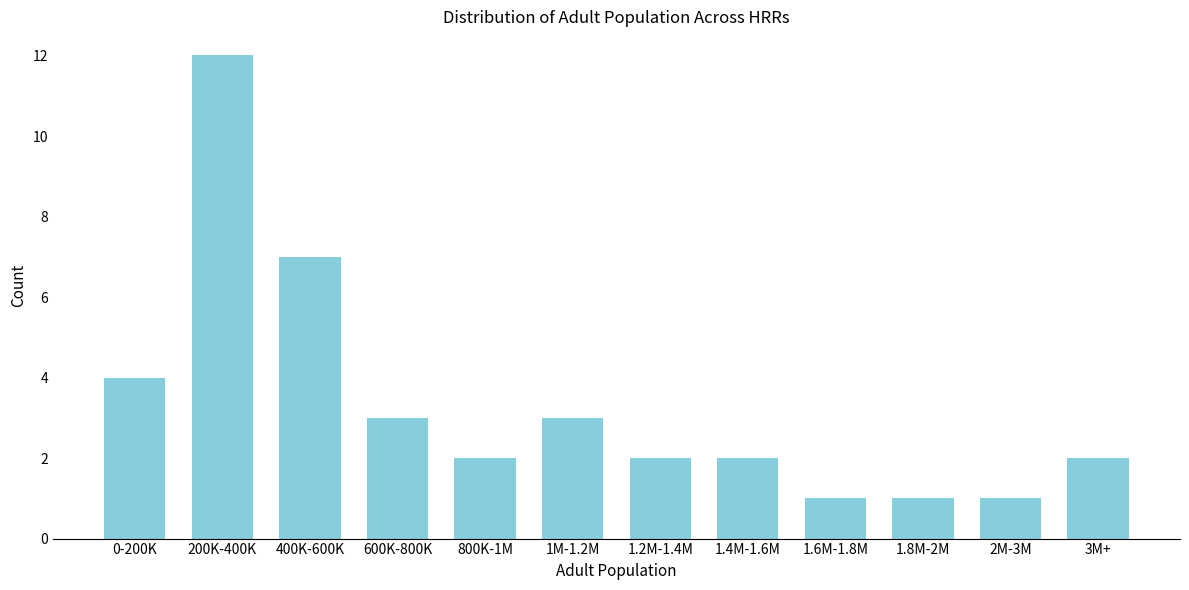

Reading left to right, extract all data points from this chart.

0-200K=4	200K-400K=12	400K-600K=7	600K-800K=3	800K-1M=2	1M-1.2M=3	1.2M-1.4M=2	1.4M-1.6M=2	1.6M-1.8M=1	1.8M-2M=1	2M-3M=1	3M+=2